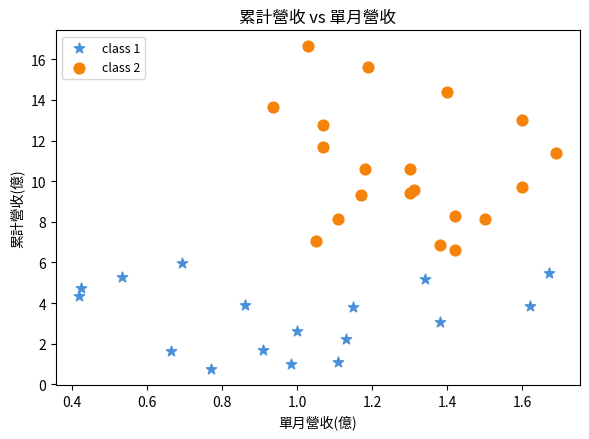

Which series reaches the maximum Y coordinate?

class 2